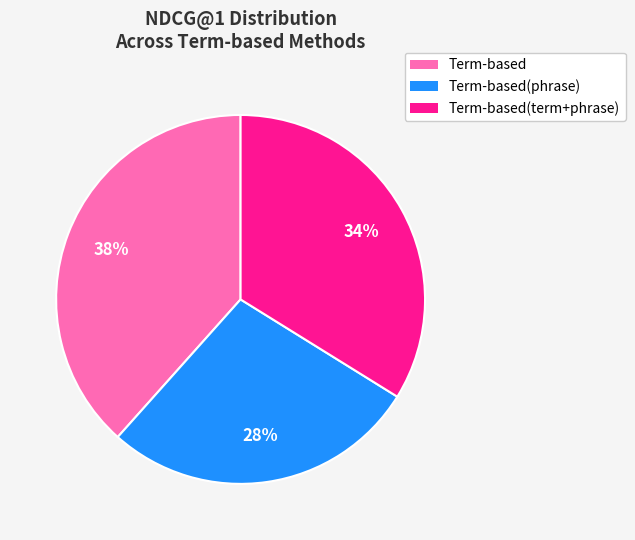

Does any single category account for the majority?

No